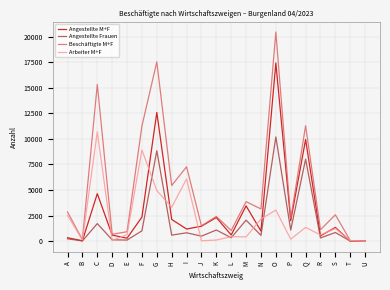

True or false: Beschäftigte M+F has a value of 5435 at H.

True